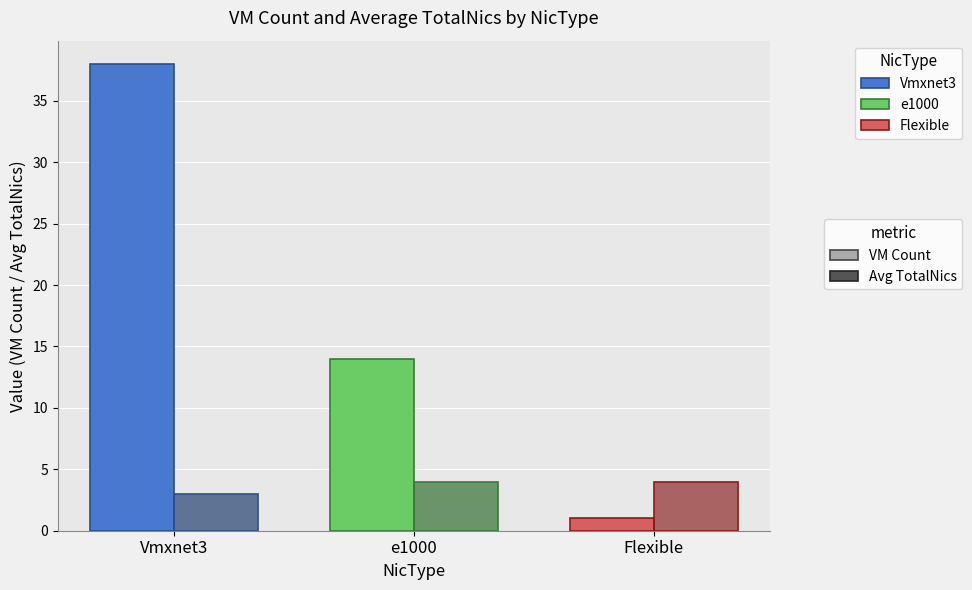

What is the total value across all series at Flexible?

5